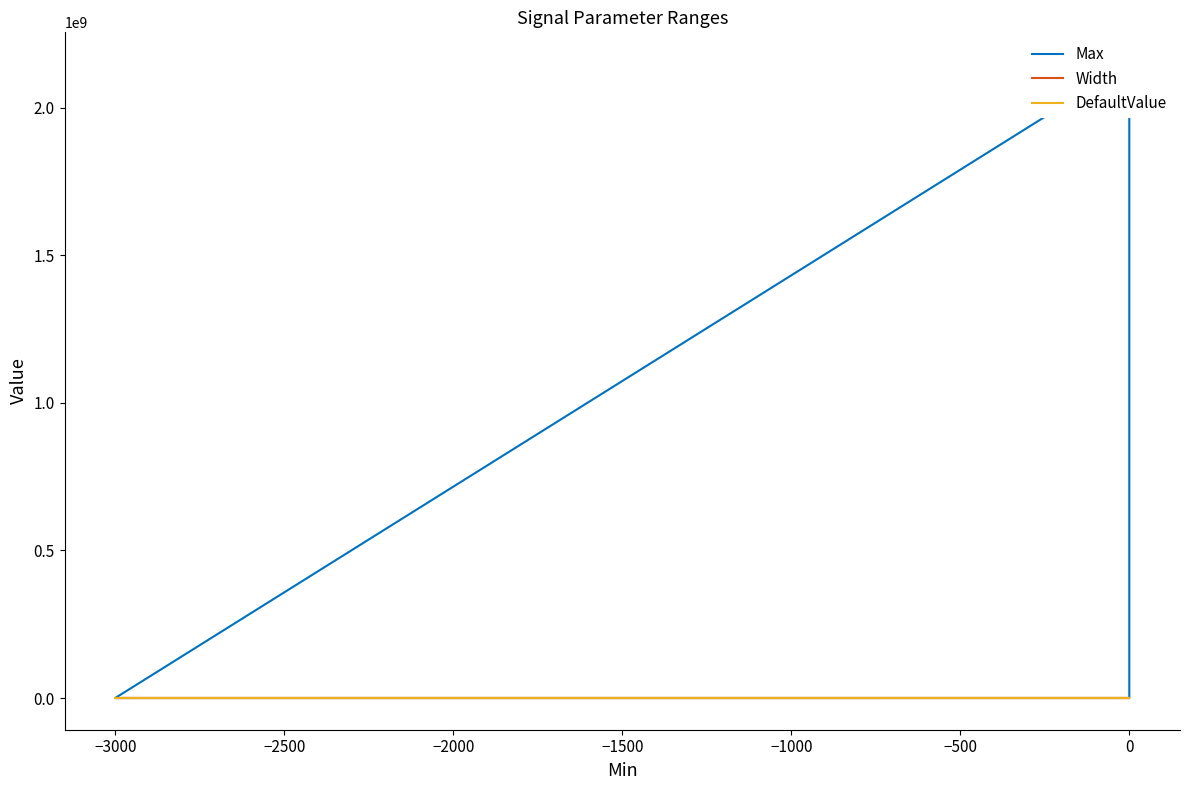

True or false: Max has more than 2 points higher than both neighbors.

False